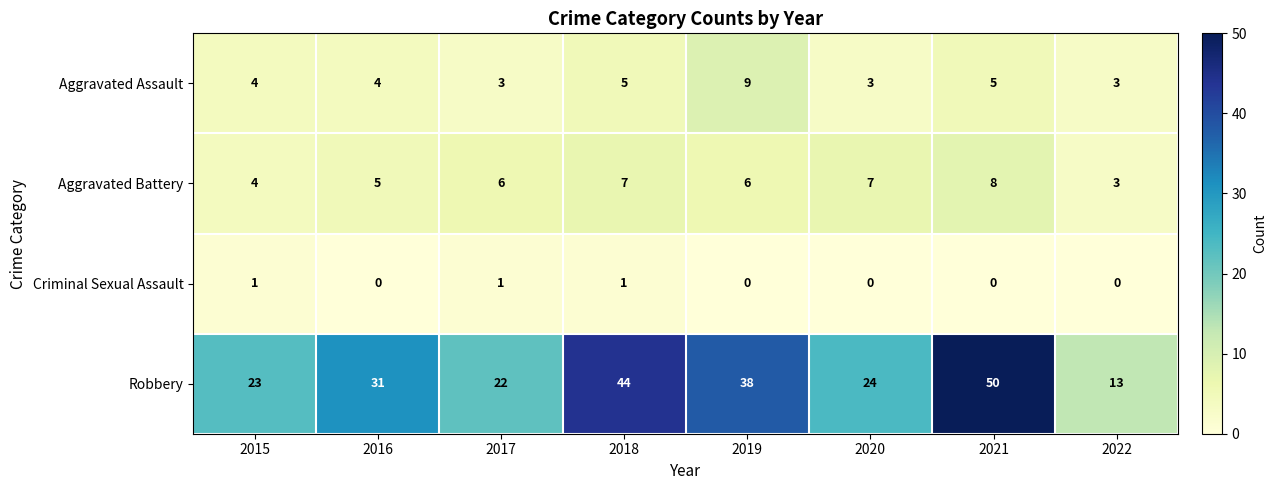

What value does the Aggravated Battery series have at 2018?

7